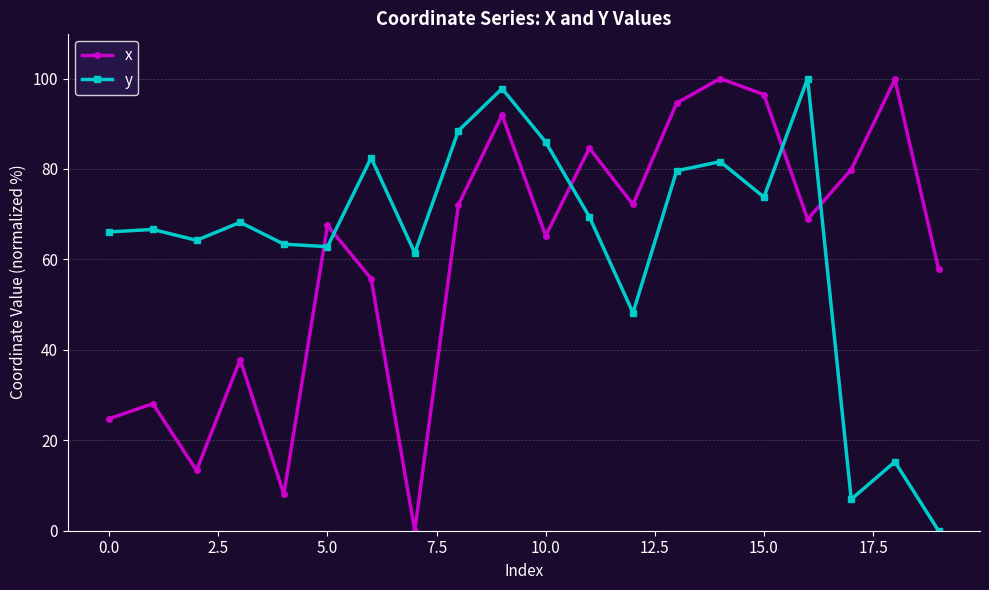

How many lines are shown in the chart?

2